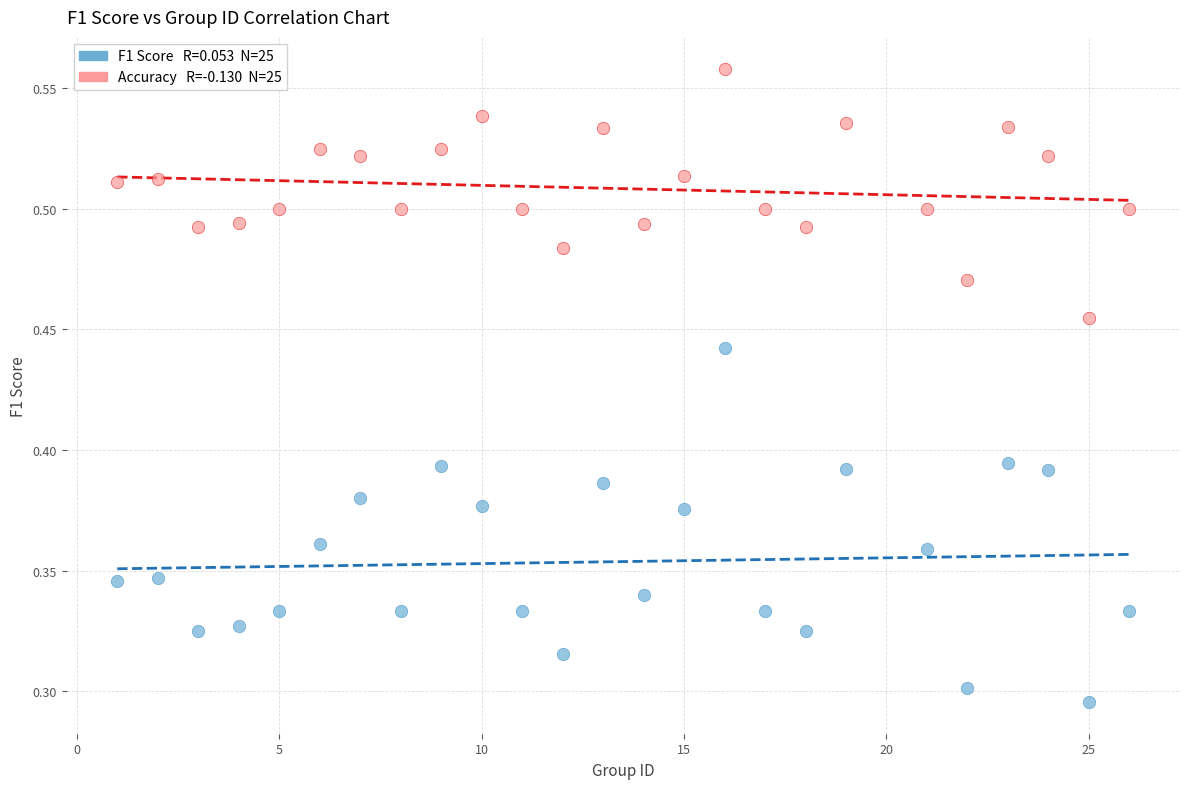

Across all data points, what is the range of X values (max minus min)?

25.0